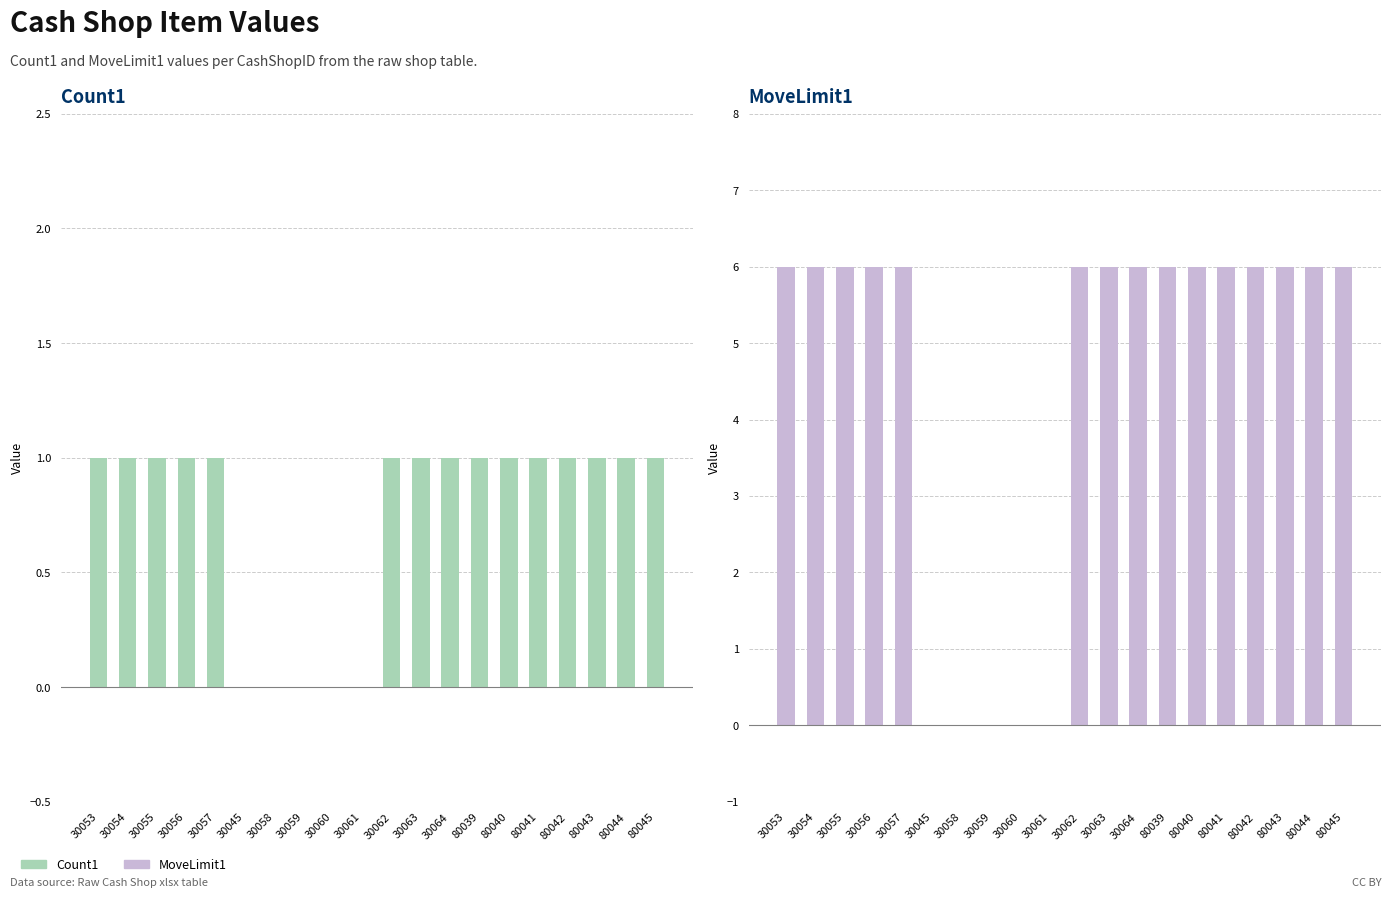

Reading left to right, what are all the values shown in this chart?

Count1: 30053=1	30054=1	30055=1	30056=1	30057=1	30045=0	30058=0	30059=0	30060=0	30061=0	30062=1	30063=1	30064=1	80039=1	80040=1	80041=1	80042=1	80043=1	80044=1	80045=1
MoveLimit1: 30053=6	30054=6	30055=6	30056=6	30057=6	30045=0	30058=0	30059=0	30060=0	30061=0	30062=6	30063=6	30064=6	80039=6	80040=6	80041=6	80042=6	80043=6	80044=6	80045=6